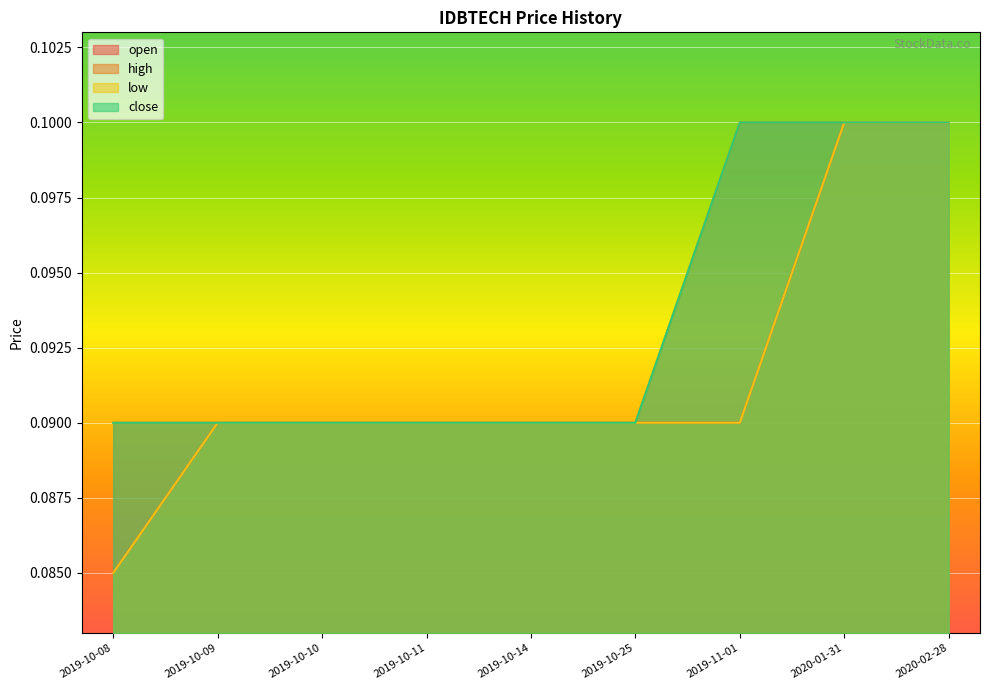

Which series has the widest spread of values?

open